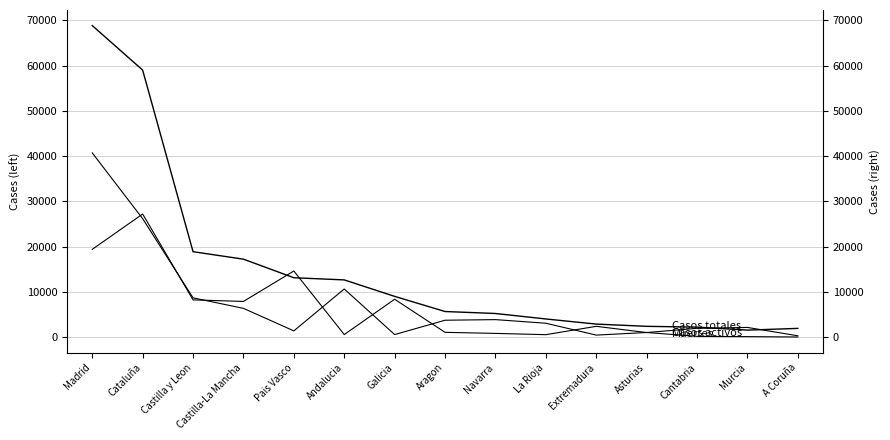

What is the total value across all series at Cataluña?

112451